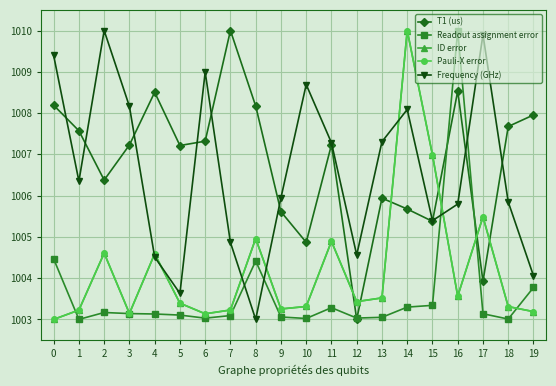

What is the total value across all series at 5?

5020.7